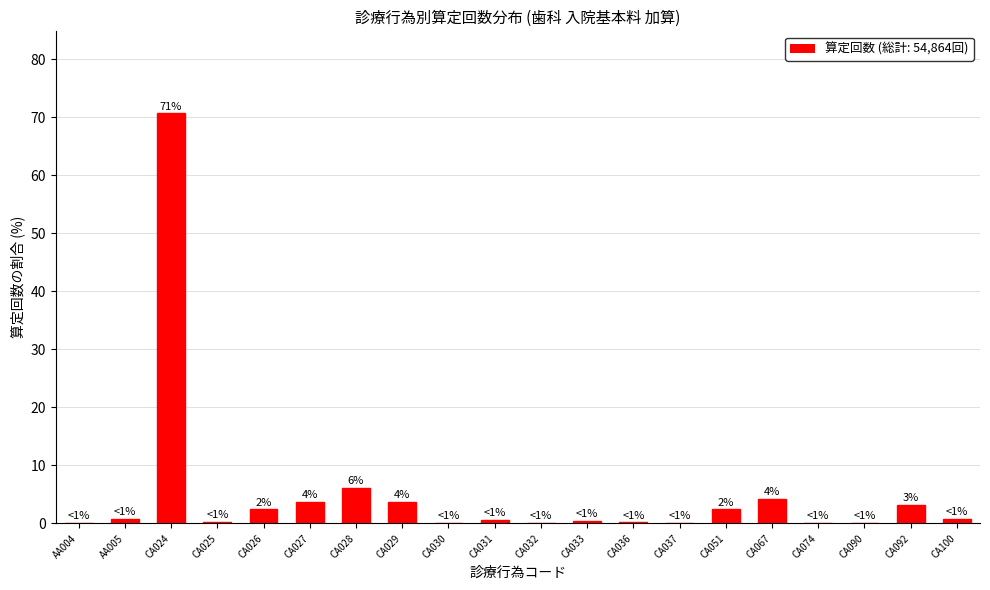

Approximately how many times larger is the value at CA026 compared to CA067?

0.6